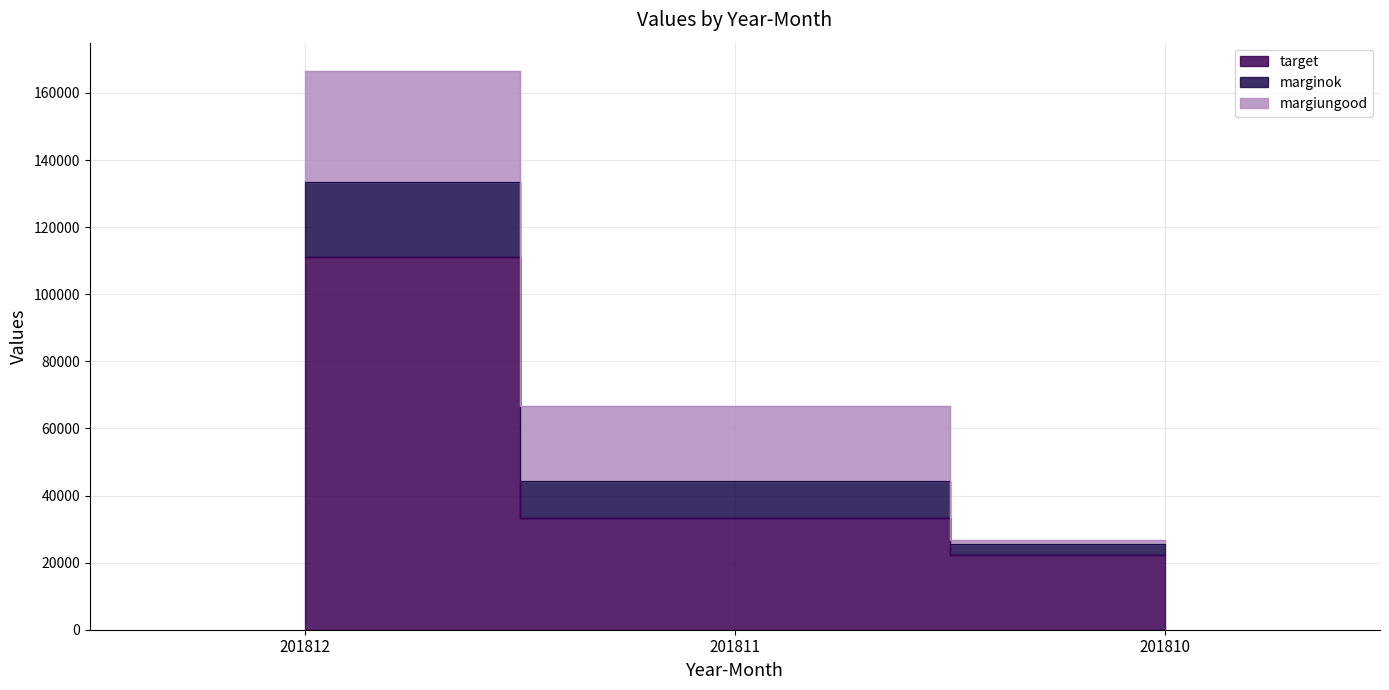

Does the chart display data point markers on the line(s)?

No